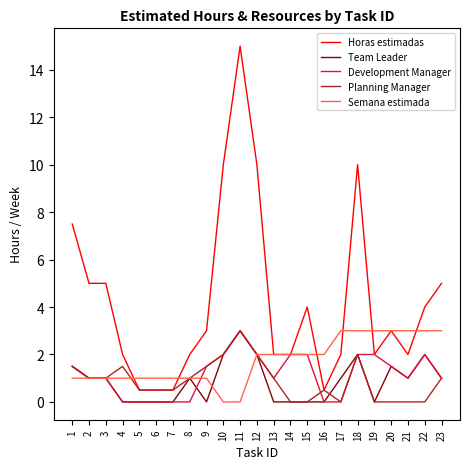

Read the Semana estimada value at 8.

1.0